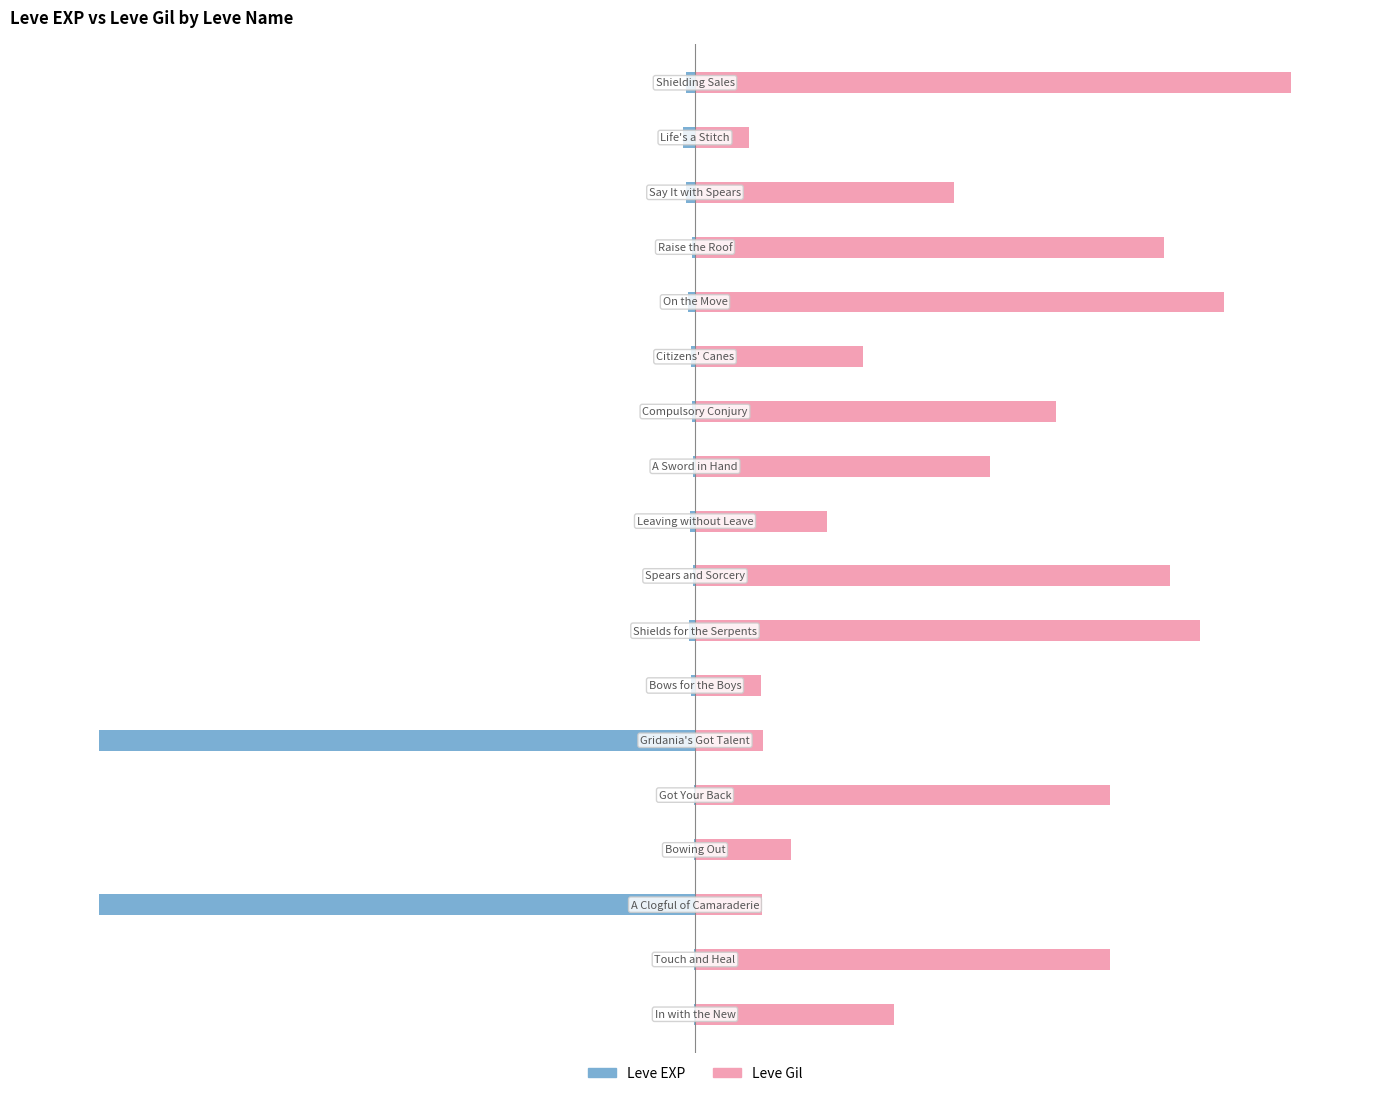

What are all the series names shown in the legend?

Leve EXP, Leve Gil